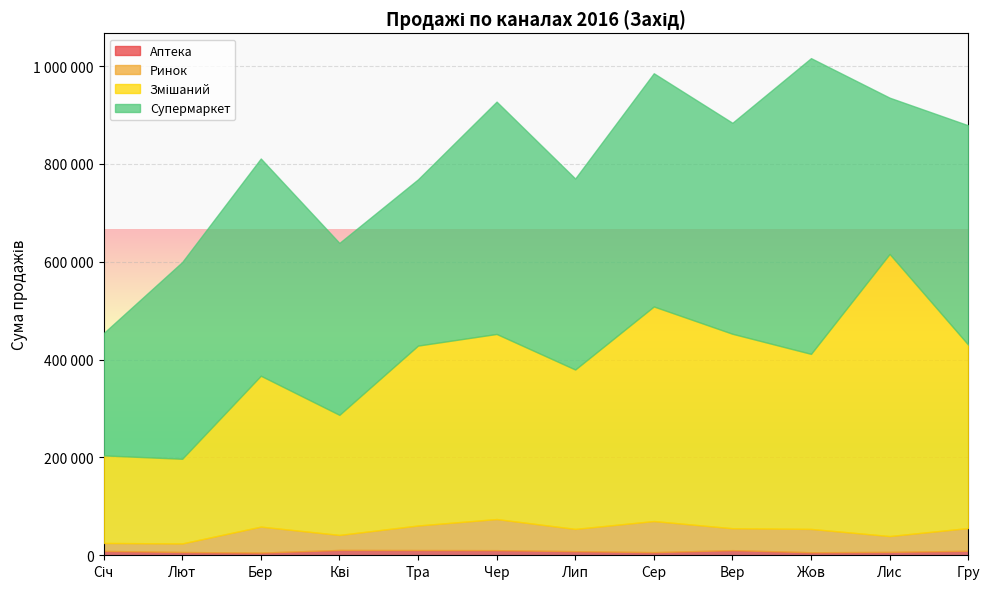

Reading left to right, transcribe all the data shown in this chart.

Аптека: 9000	6700	5500	10900	10700	10500	8400	6400	10500	6200	6900	9200
Ринок: 16200	17500	53100	30700	50200	63600	45500	63600	44800	47700	32400	46500
Змішаний: 179000	173100	308500	245500	367800	378400	325900	438700	397600	357900	576800	374900
Супермаркет: 250000	402200	444100	351500	339900	475000	390500	476800	431300	604600	319500	448500